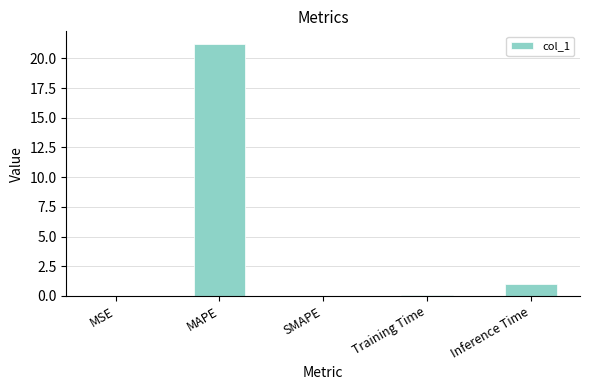

What is the greatest value displayed?

21.2